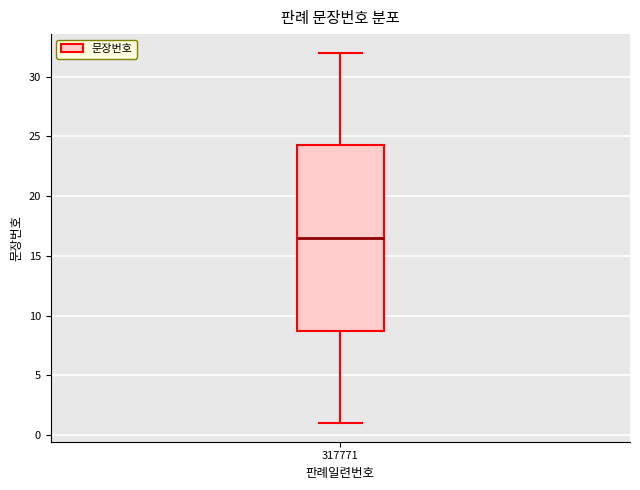

Transcribe this box plot: give where the median line is, the range the box spans, and where the two whiskers end, as read against the y-axis. The values are not printed on the chart, so give them approximately, as read against the axis.

median 16.5, box 9.0 to 24.5, whiskers 1.0 to 32.0